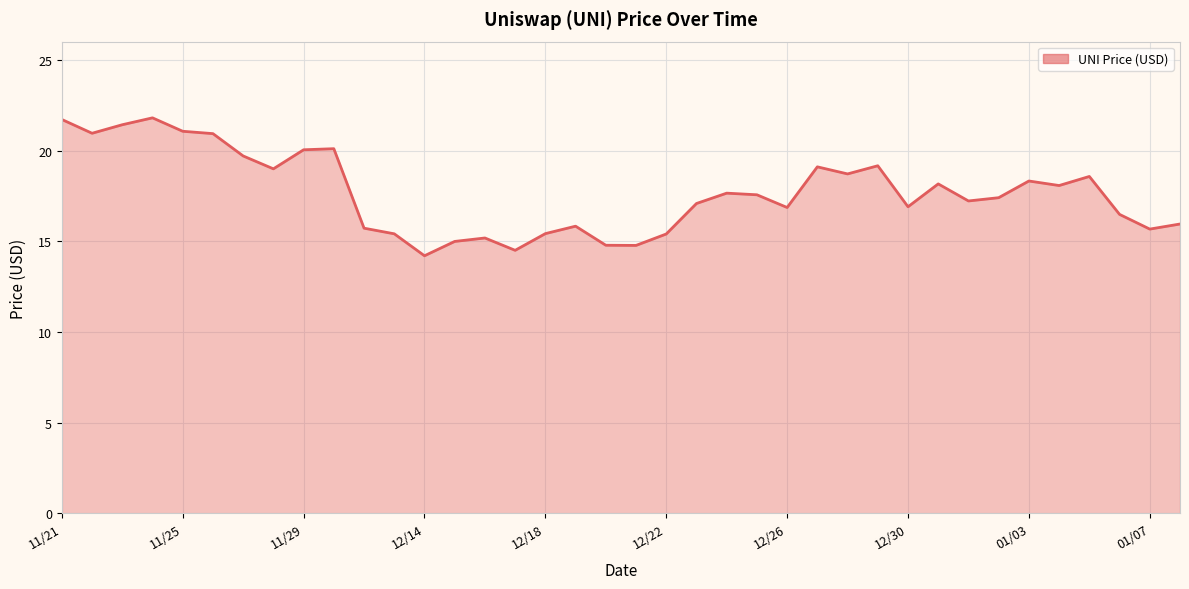

What is the difference between the maximum and minimum values?

7.6